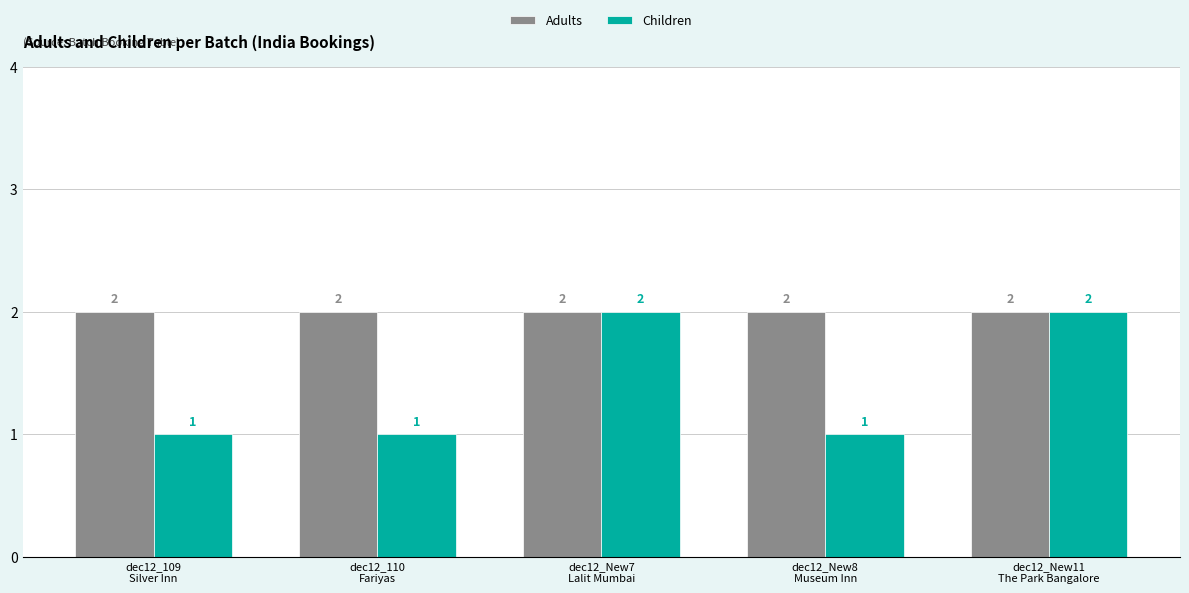

Reading left to right, list all the values displayed in this chart.

Adults: 2	2	2	2	2
Children: 1	1	2	1	2